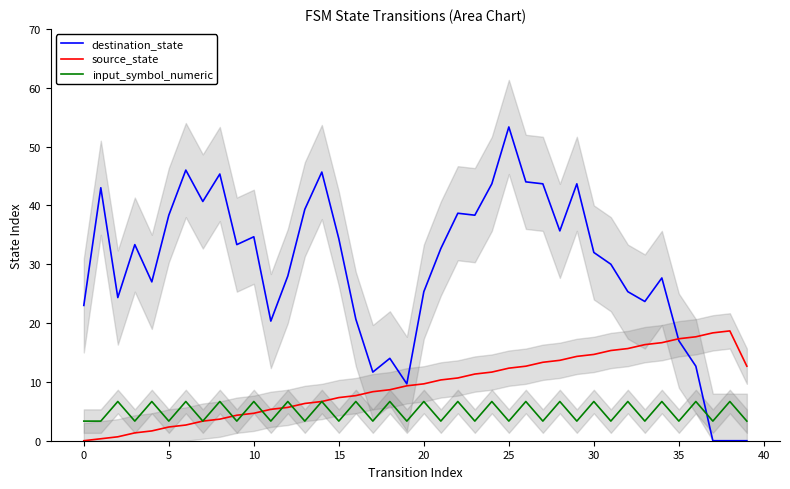

What is the label of the 19th point from the left?

18